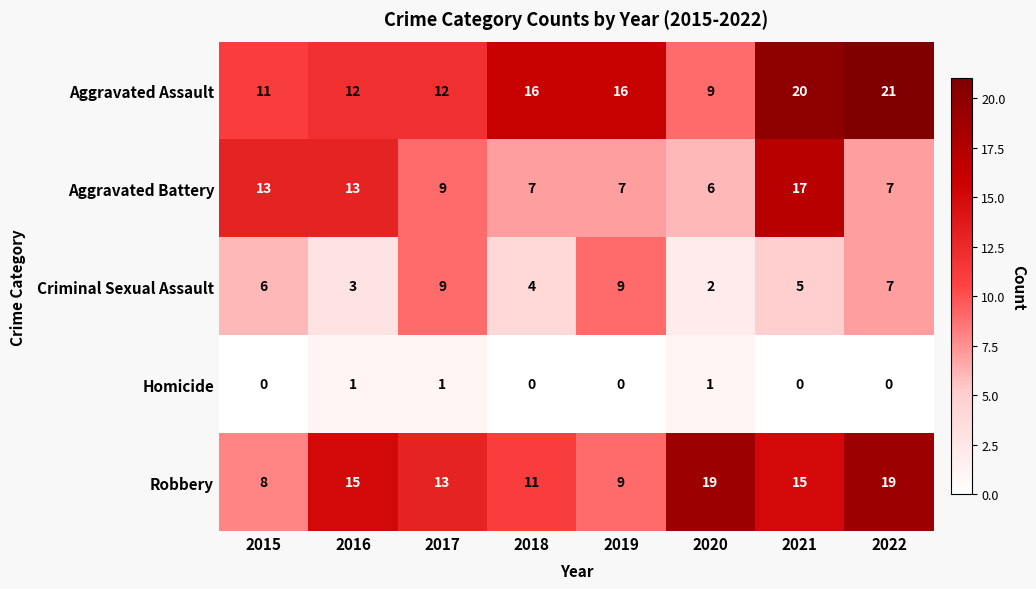

What is the maximum value shown in the chart?

21